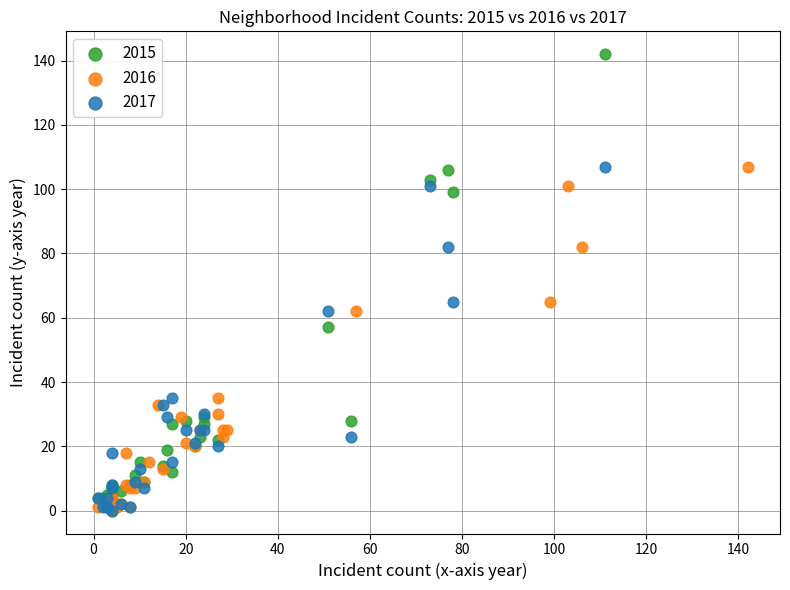

Which series has the widest spread of Y values?

2015